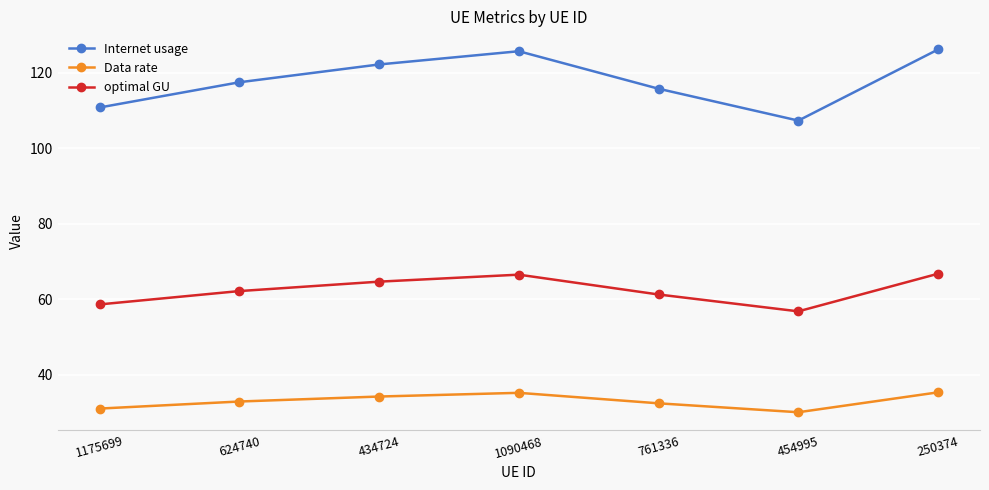

The value of Internet usage at 624740 is 46.4. True or false?

False